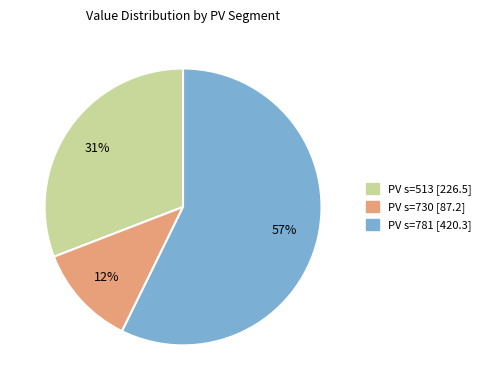

Is there any slice that represents more than half of the pie?

Yes